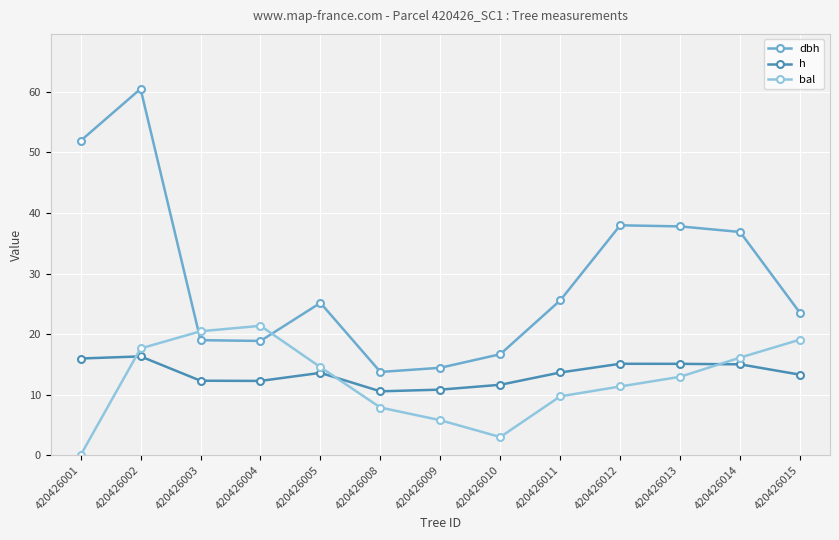

What is the difference between the maximum and minimum values in the bal series?

21.4